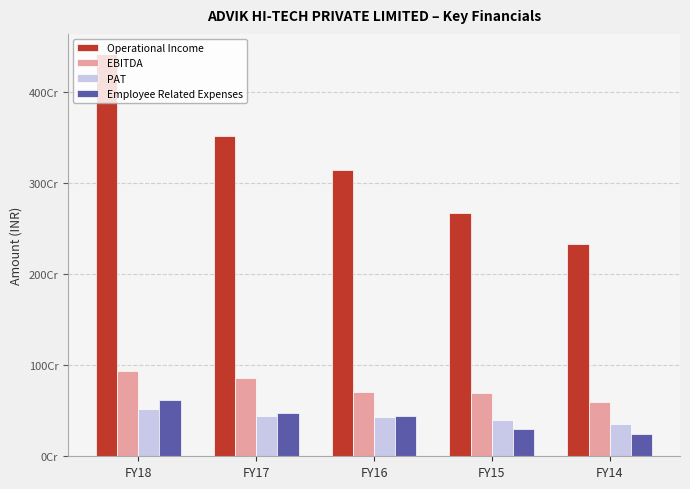

What is the difference between the highest and lowest values at FY14?

2086327808